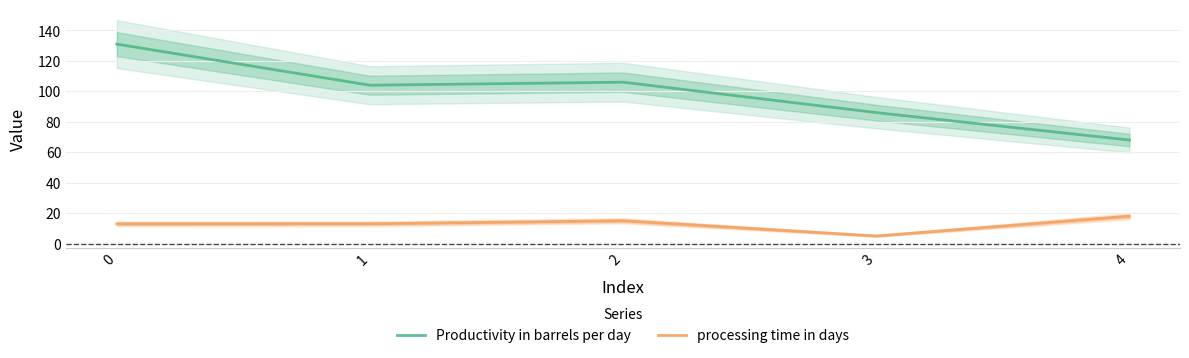

The value of Productivity in barrels per day at 1 is 104. True or false?

True